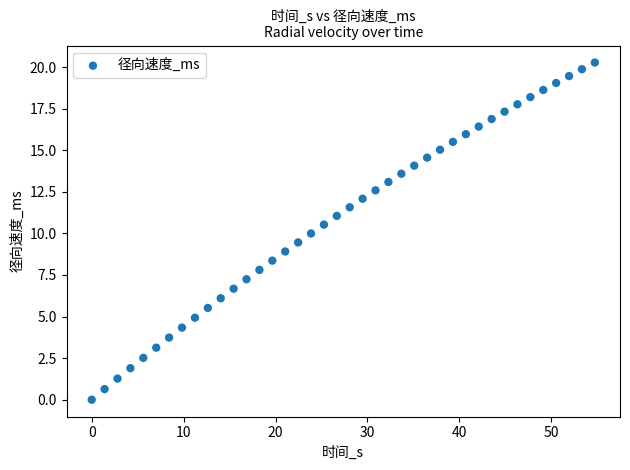

What is the range of X values (max minus min)?

54.7